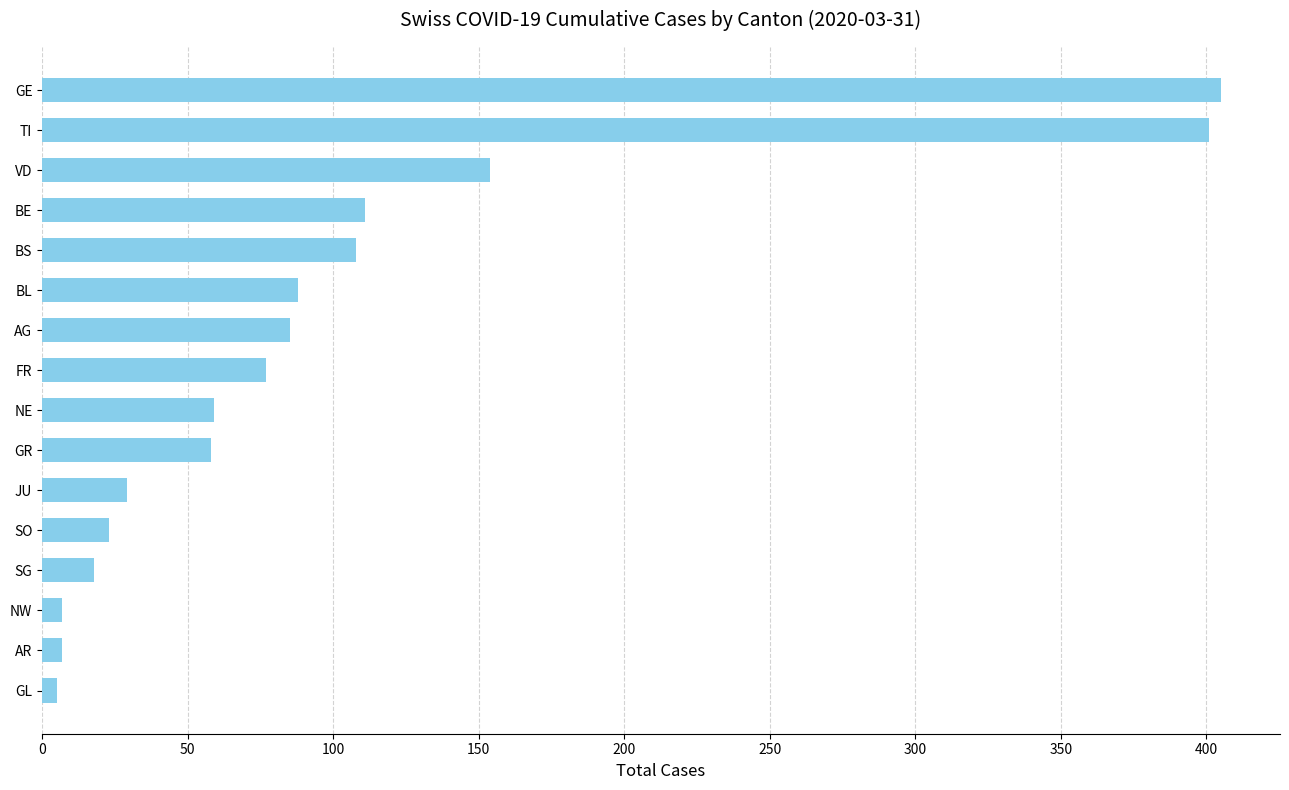

How many data points does each series have?

16